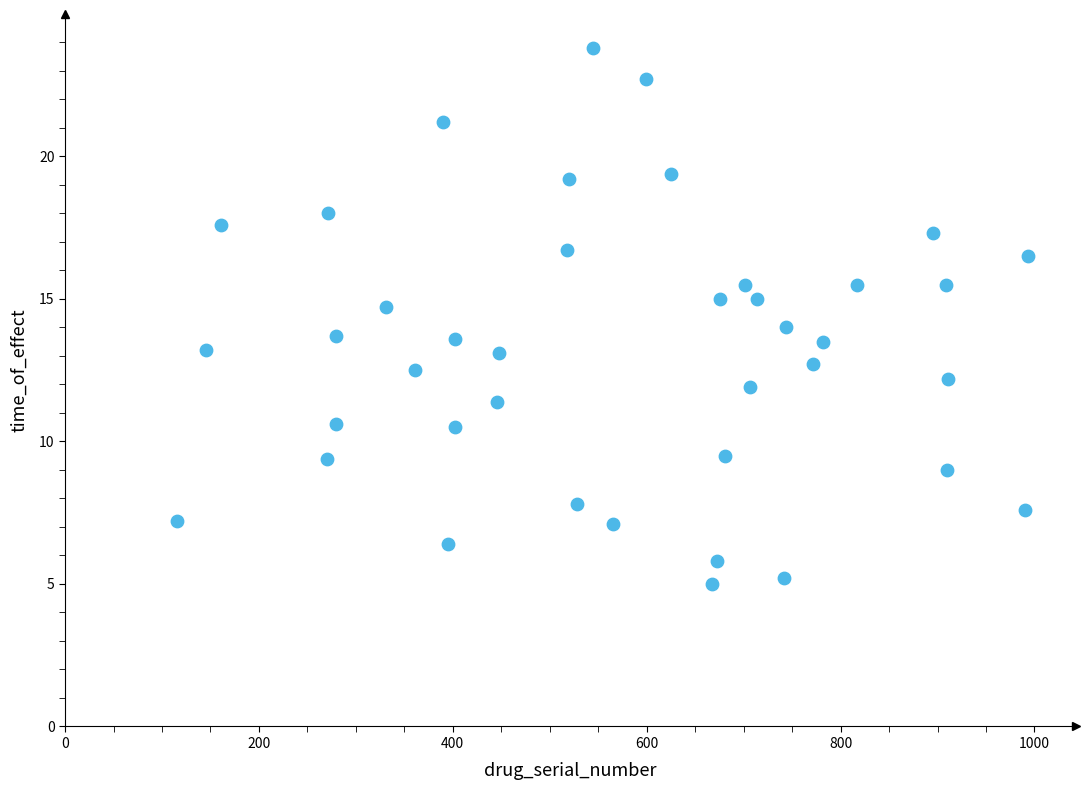

What is the range of Y values (max minus min)?

18.8